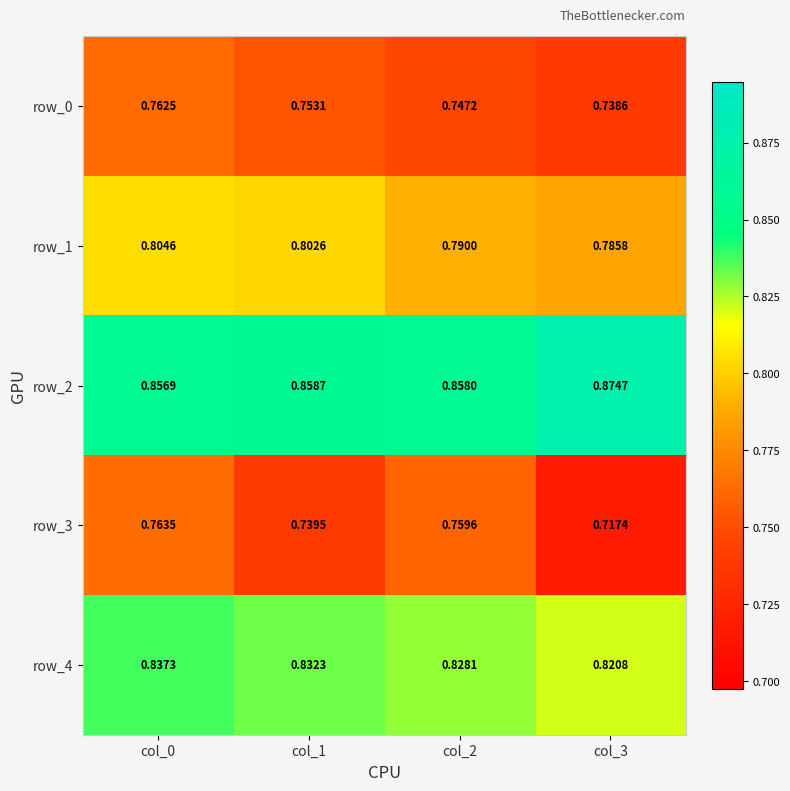

Which series has the widest spread of values?

row_3